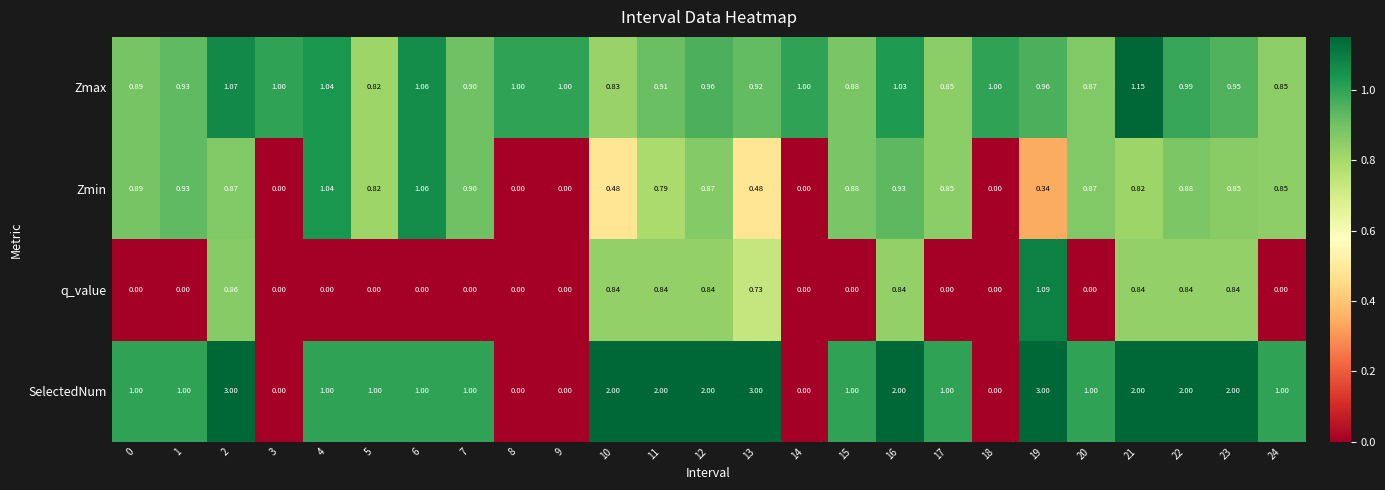

Between 4 and 18, which series saw the biggest shift?

Zmin